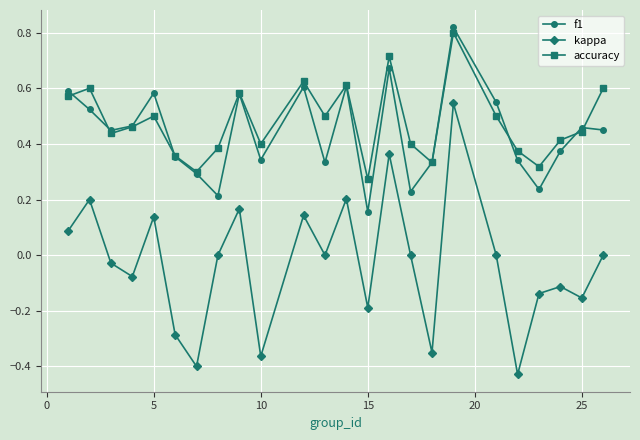

True or false: kappa has more than 2 points higher than both neighbors.

True